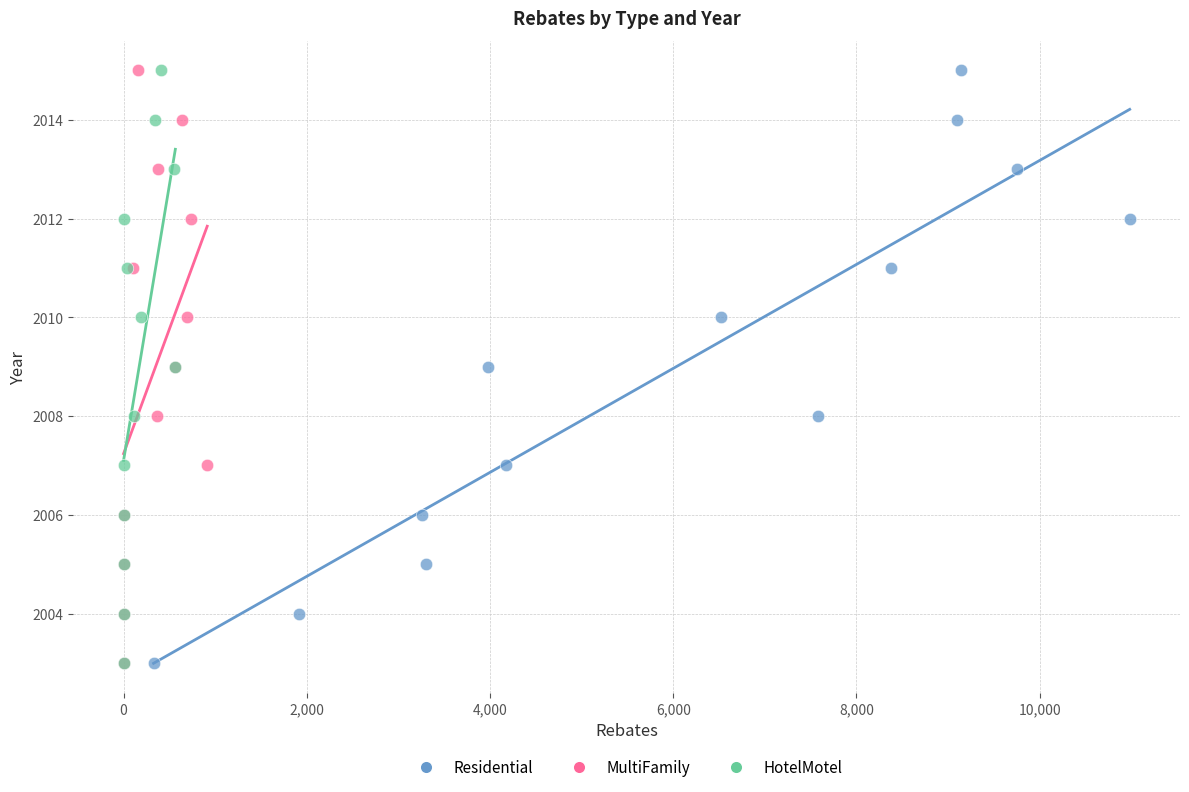

What are all the series names shown in the legend?

Residential, MultiFamily, HotelMotel